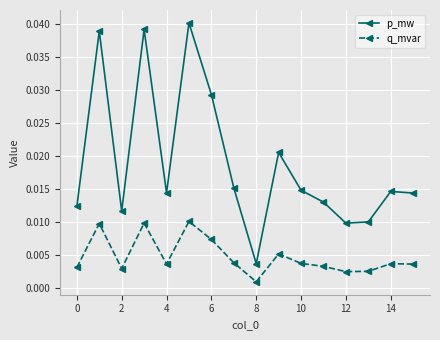

What are all the series names shown in the legend?

p_mw, q_mvar